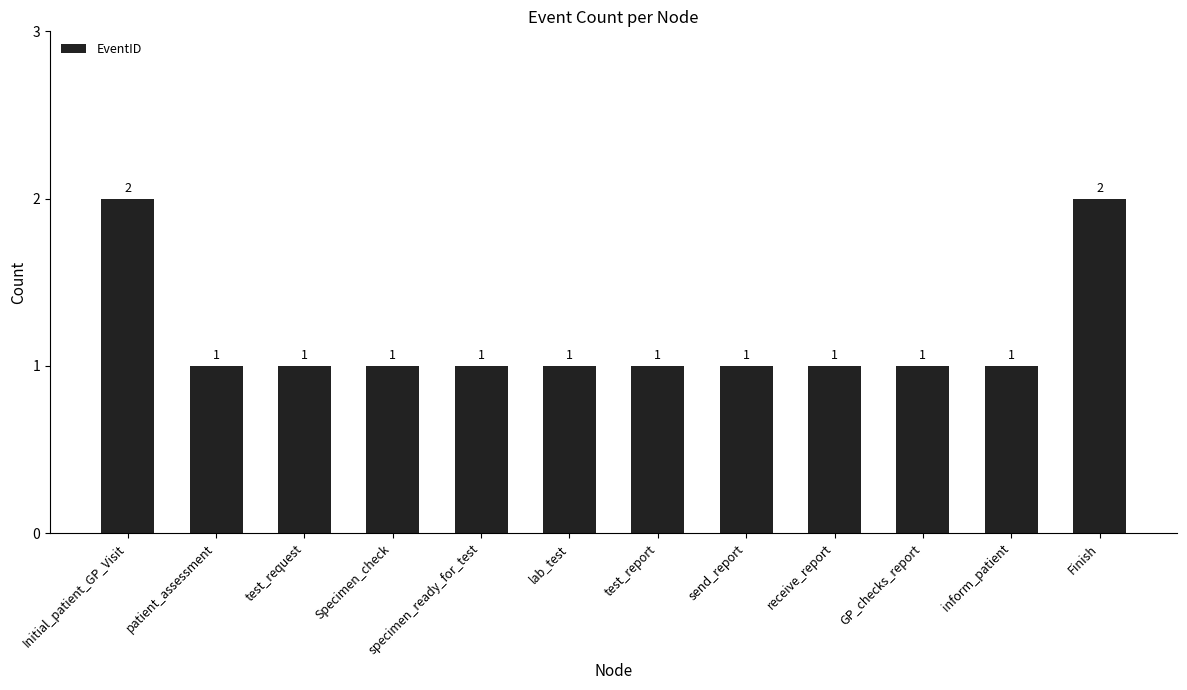

What is the sum of all values?

14